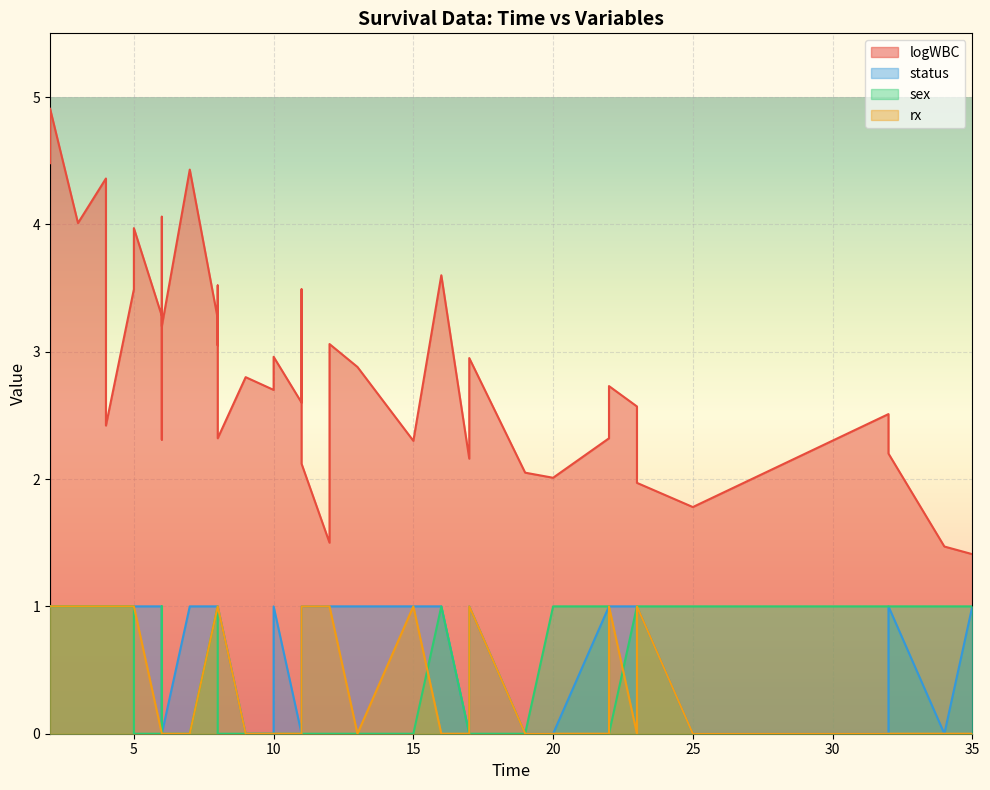

What is the value of the rx point at the 34th from the left?

1.0